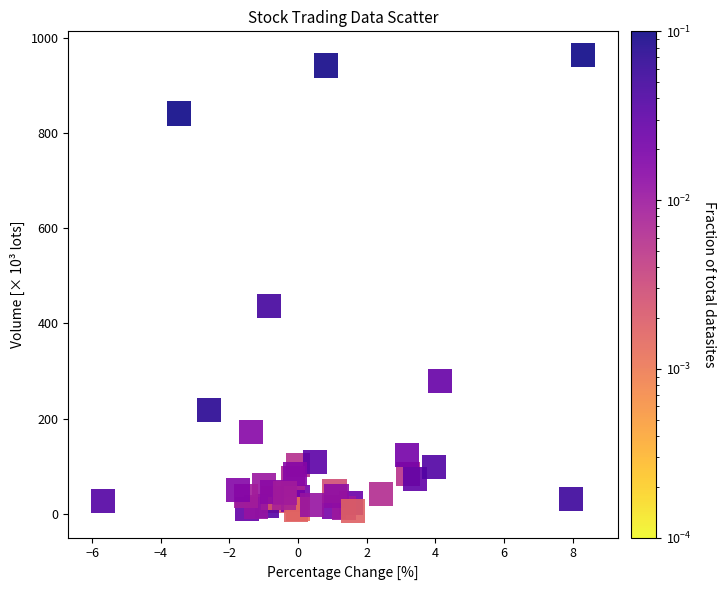

What Y value in the scatter plot is closest to 484?

436.5